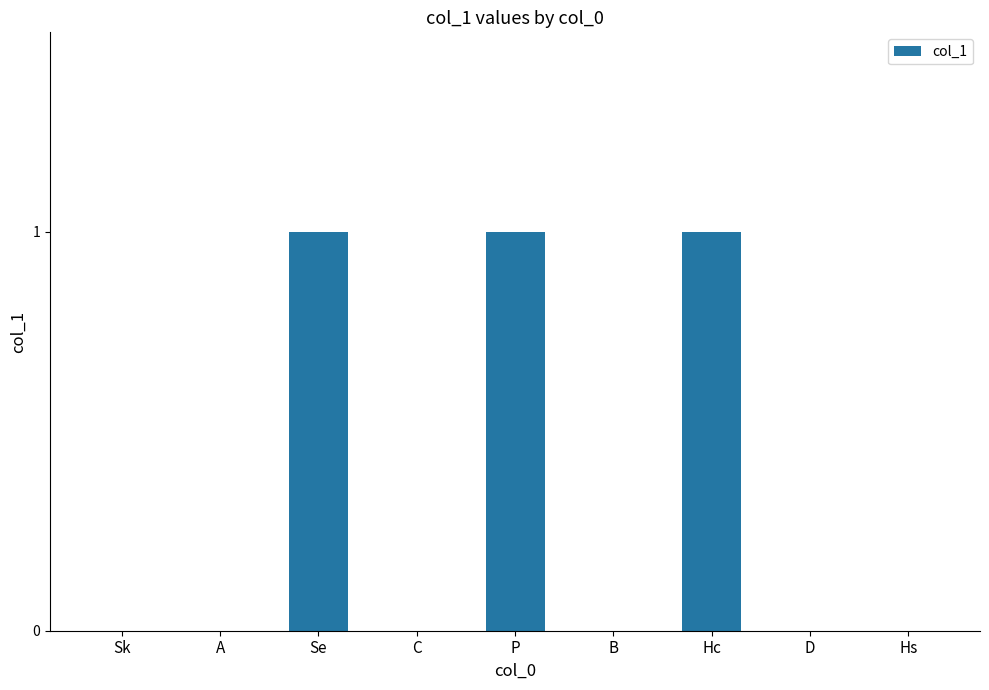

How many values are between 0 and 1?

9